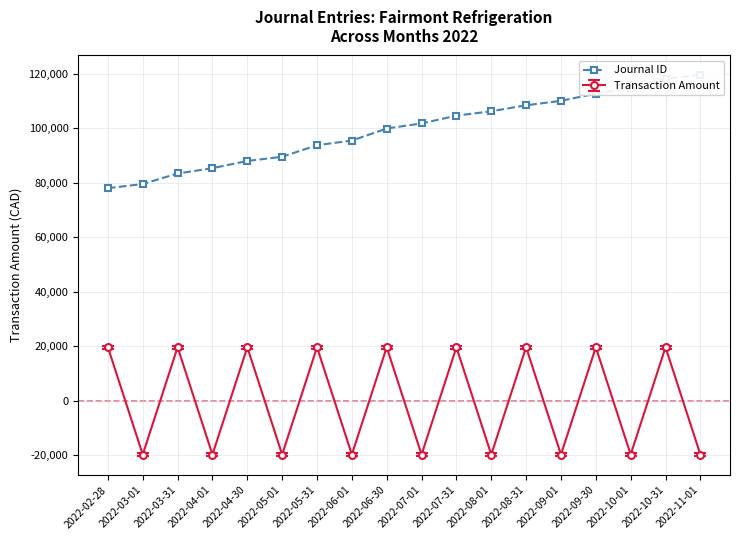

What is the difference between the second highest and minimum values?

40029